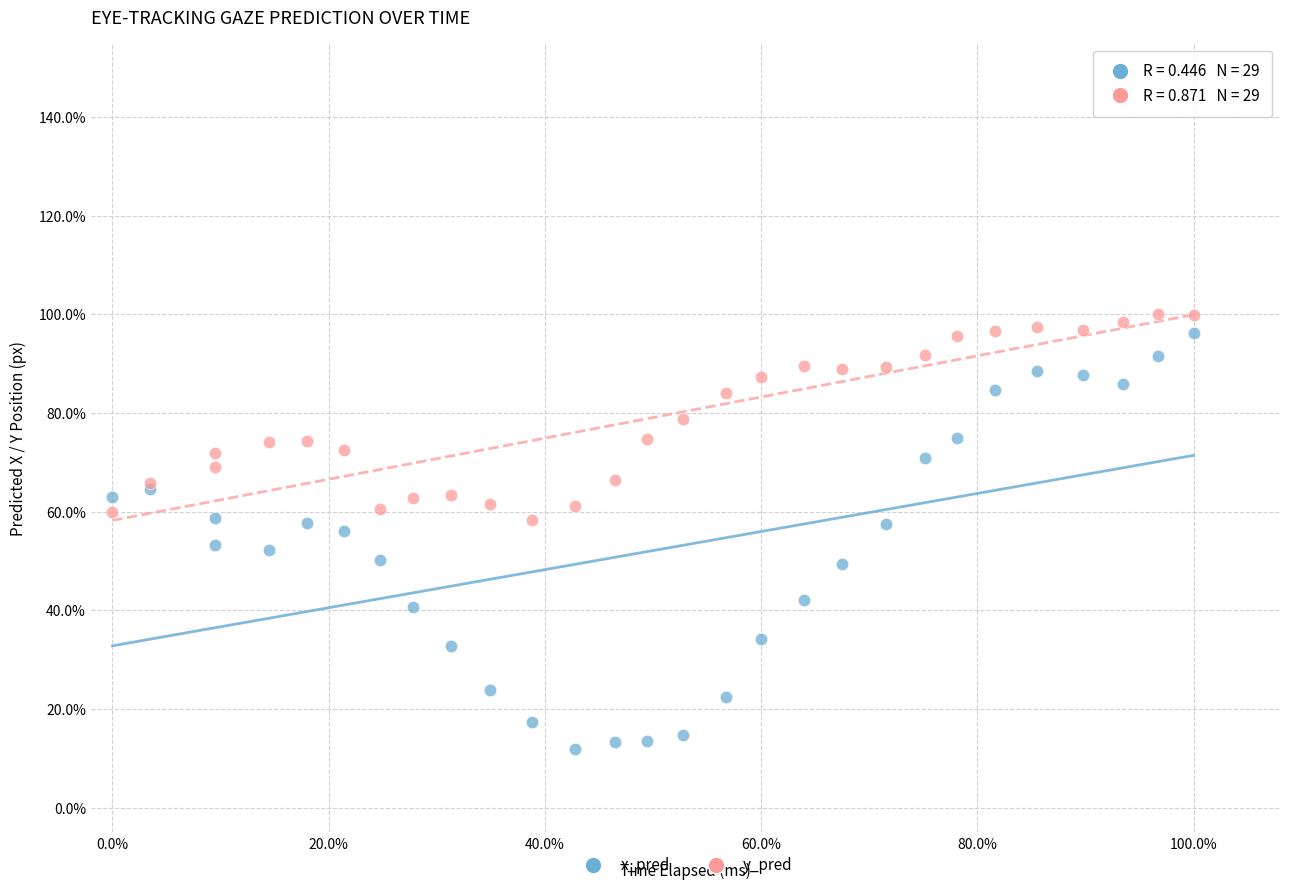

Which series reaches the minimum Y coordinate?

x_pred